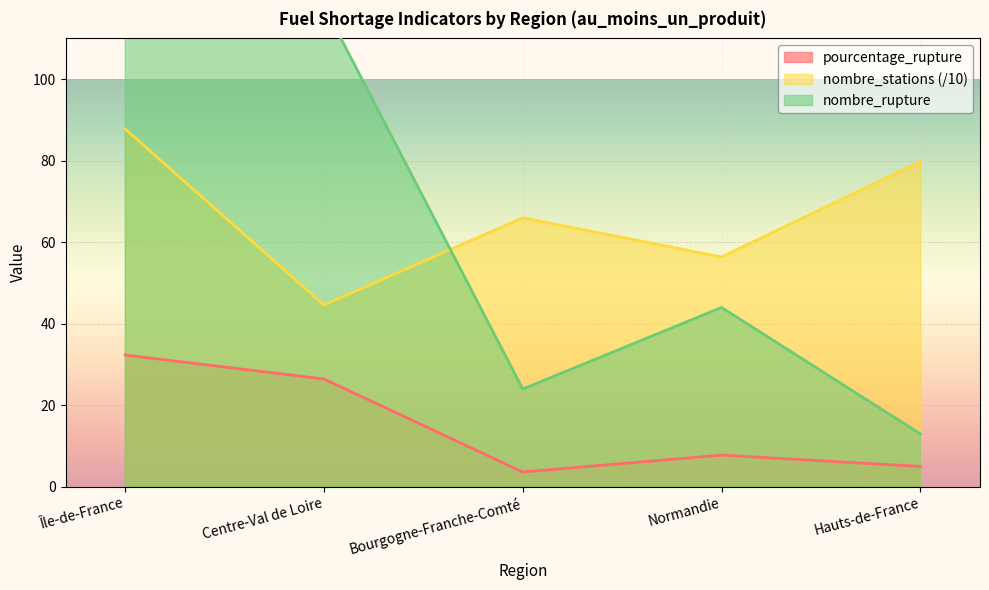

At how many categories does at least one series exceed 148?

1